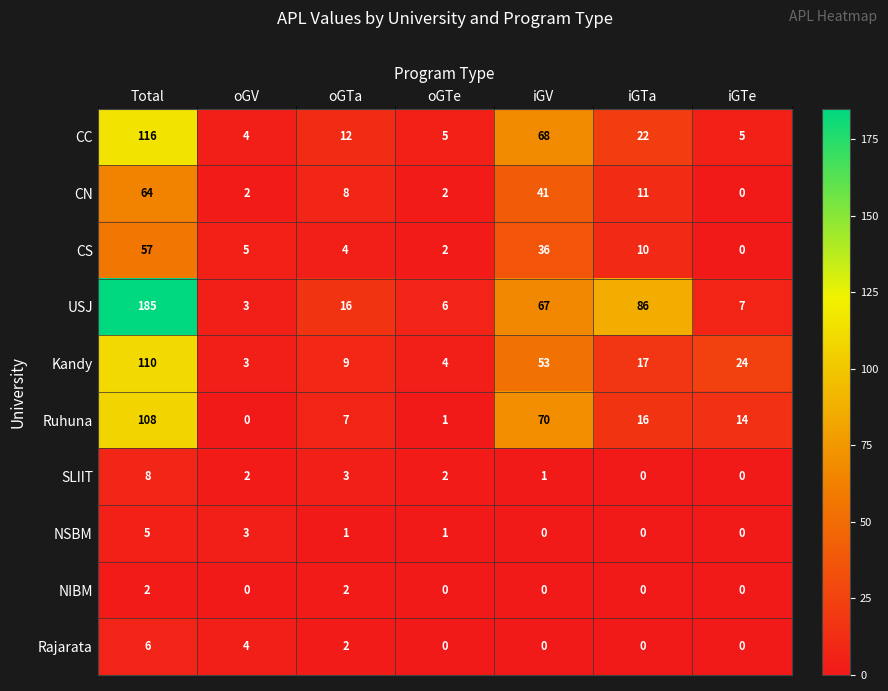

Which series has the largest range (max minus min)?

USJ